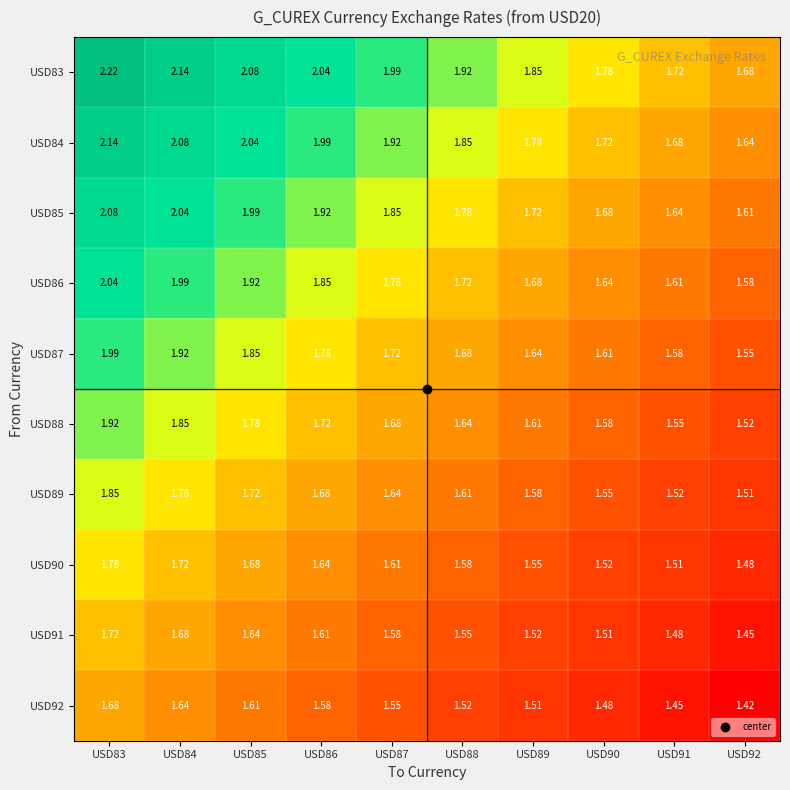

Is the value of USD91 at USD90 greater than the value of USD90 at USD86?

No